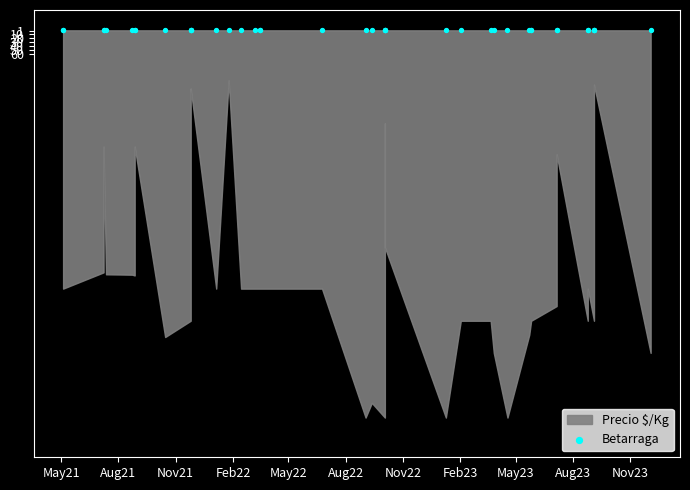

Approximately how many times larger is the value at 2023-09-04 compared to 2022-10-03?

1.2